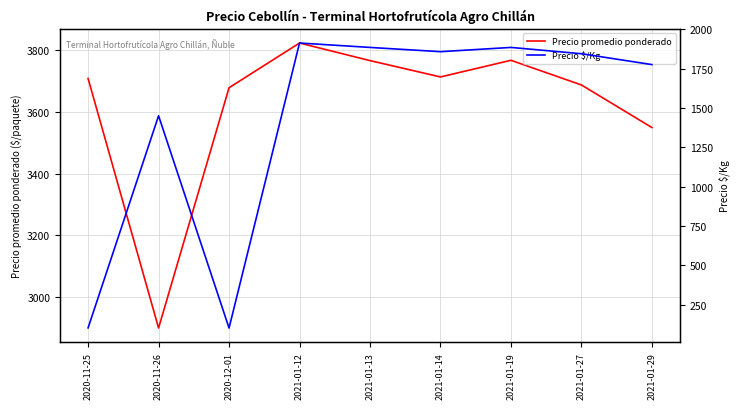

Which series has the largest range (max minus min)?

Precio $/Kg